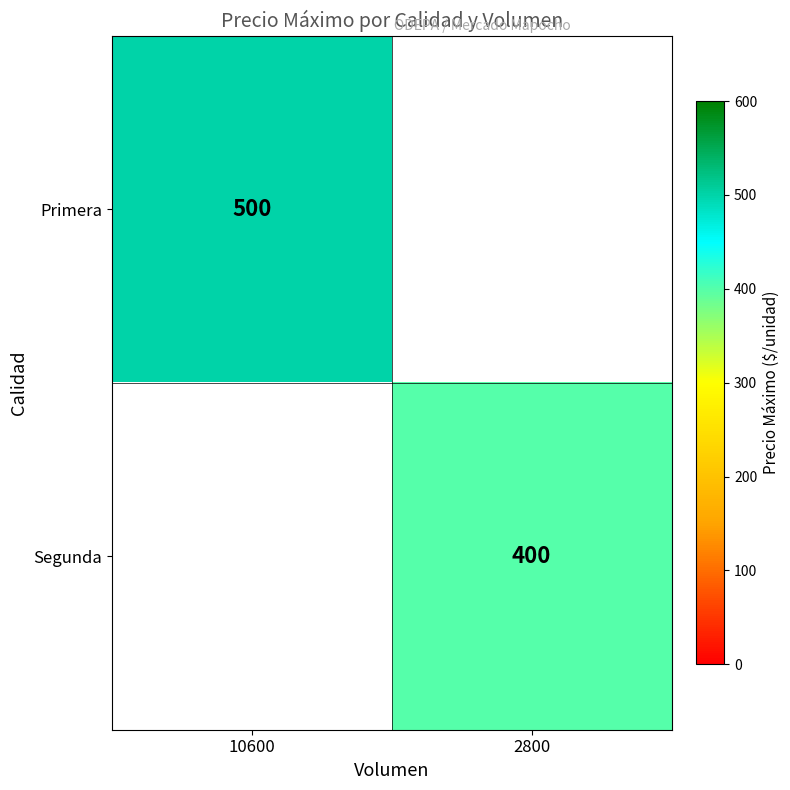

Count the number of categories in the chart.

2